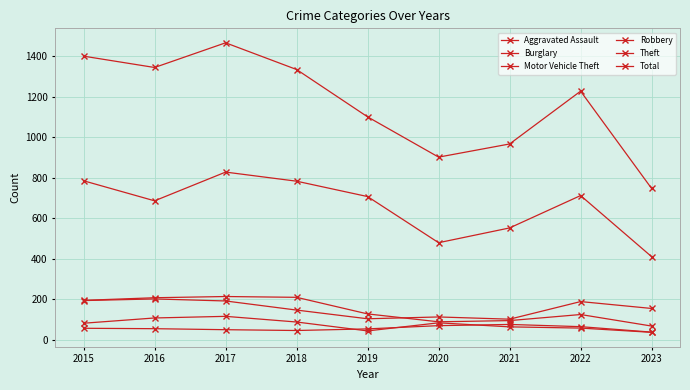

Does the chart display data point markers on the line(s)?

Yes